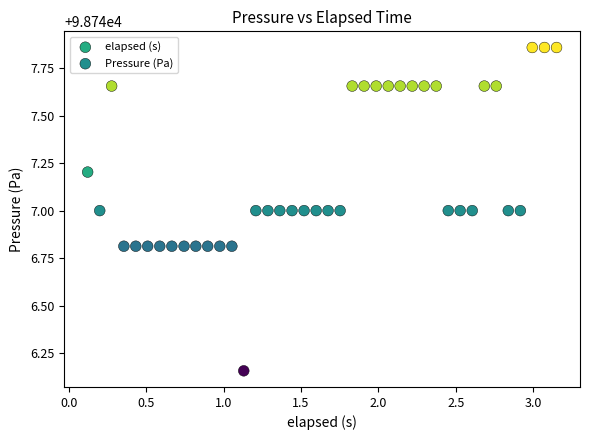

Which series contains the lowest Y value?

elapsed (s)